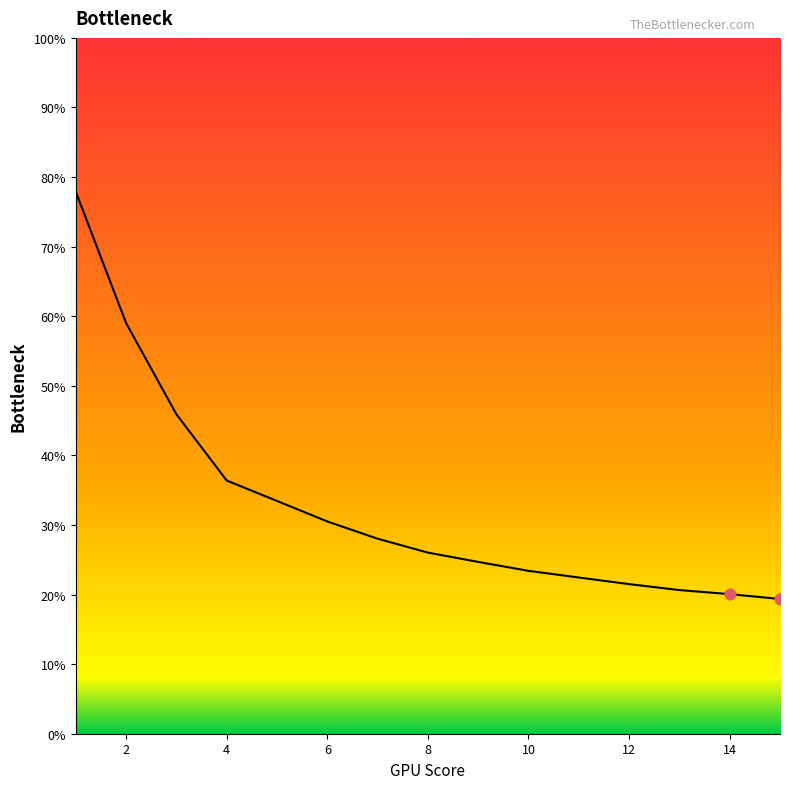

What is the smallest value displayed?

19.4